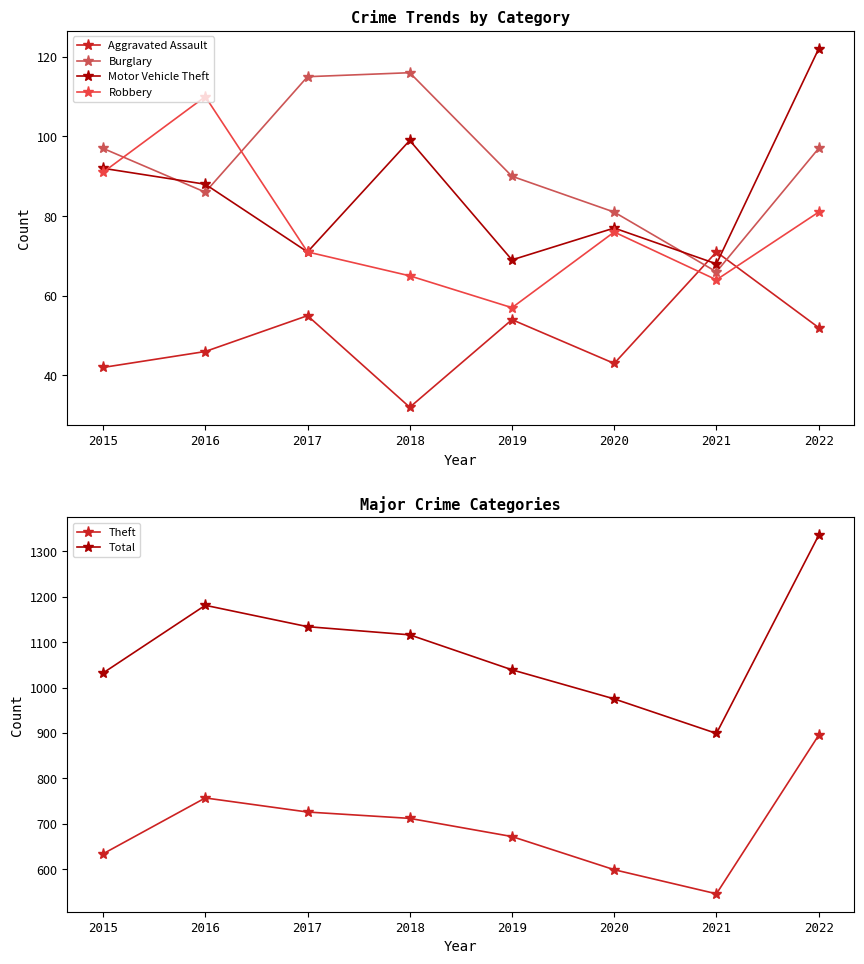

At which category is the sum across all series the highest?

2022